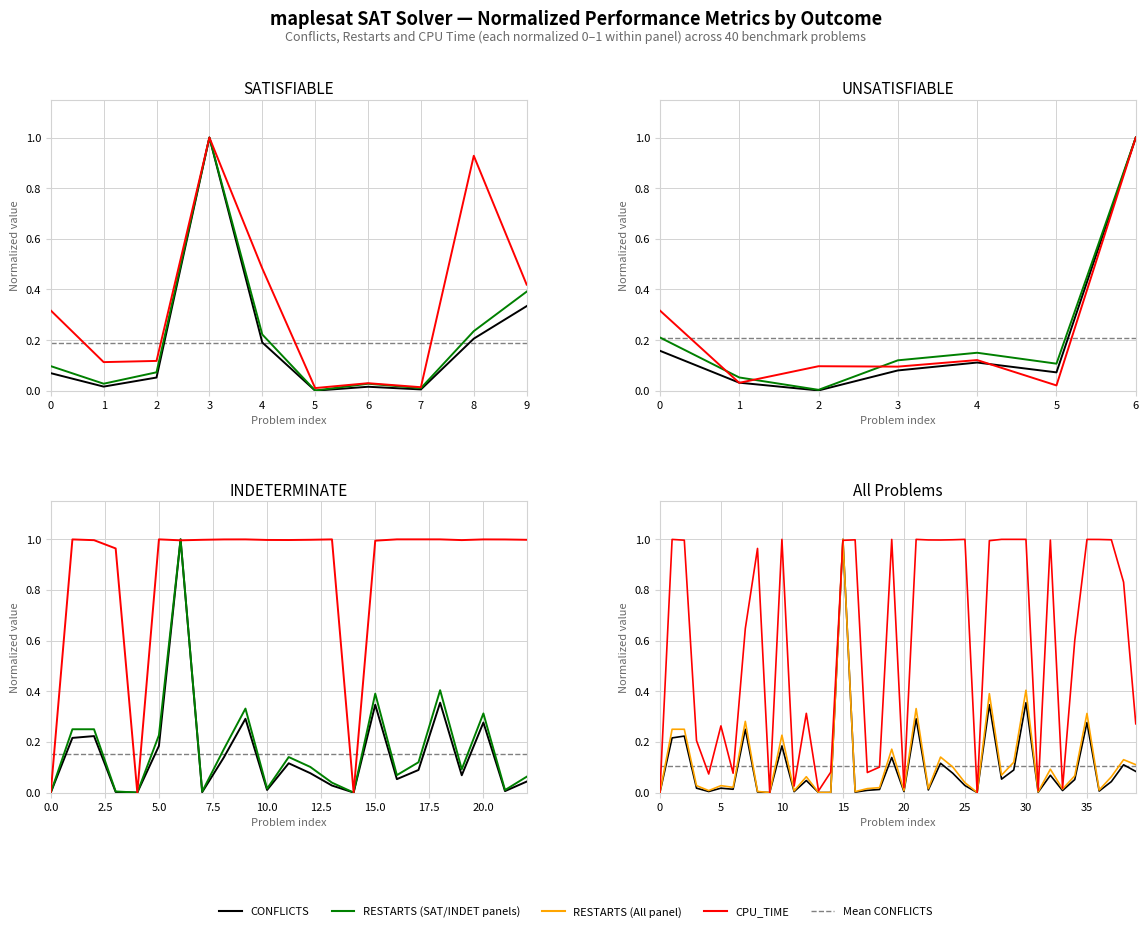

What is the sum of all RESTARTS values?

4.8